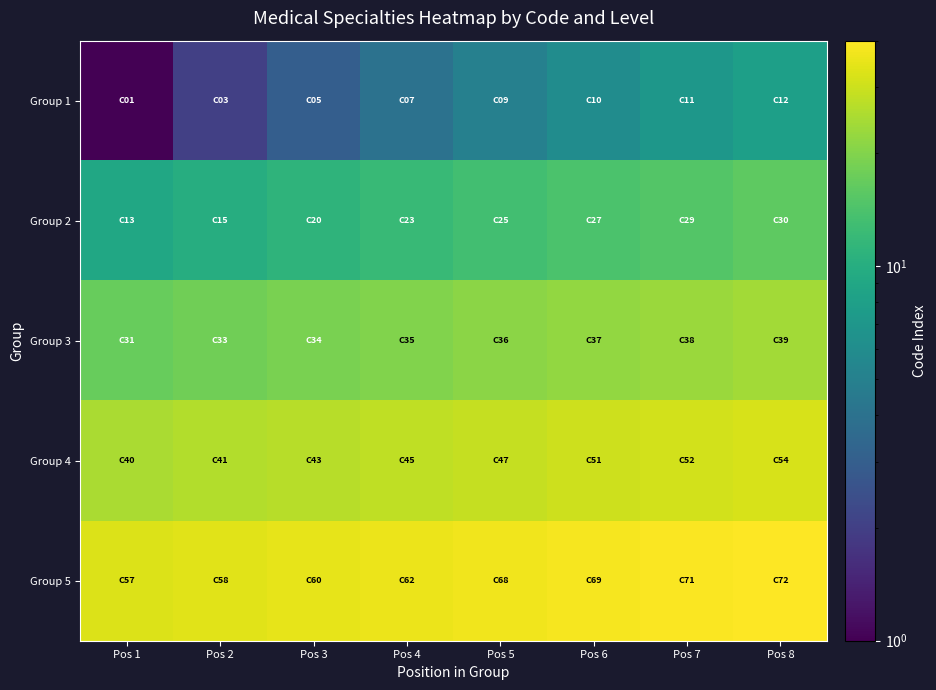

Reading right to left, what are all the values shown in this chart?

Group 1: Pos 8=8	Pos 7=7	Pos 6=6	Pos 5=5	Pos 4=4	Pos 3=3	Pos 2=2	Pos 1=1
Group 2: Pos 8=16	Pos 7=15	Pos 6=14	Pos 5=13	Pos 4=12	Pos 3=11	Pos 2=10	Pos 1=9
Group 3: Pos 8=24	Pos 7=23	Pos 6=22	Pos 5=21	Pos 4=20	Pos 3=19	Pos 2=18	Pos 1=17
Group 4: Pos 8=32	Pos 7=31	Pos 6=30	Pos 5=29	Pos 4=28	Pos 3=27	Pos 2=26	Pos 1=25
Group 5: Pos 8=40	Pos 7=39	Pos 6=38	Pos 5=37	Pos 4=36	Pos 3=35	Pos 2=34	Pos 1=33